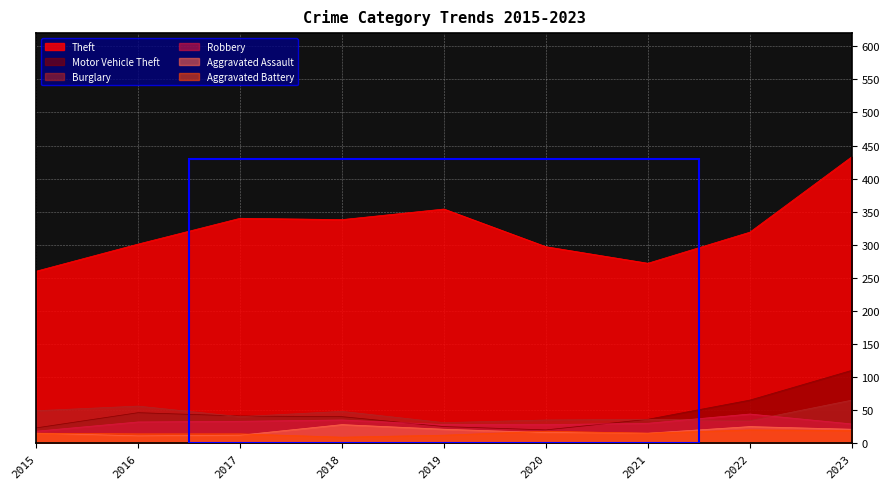

What is the sum of the Burglary values at 2016 and 2018?

104